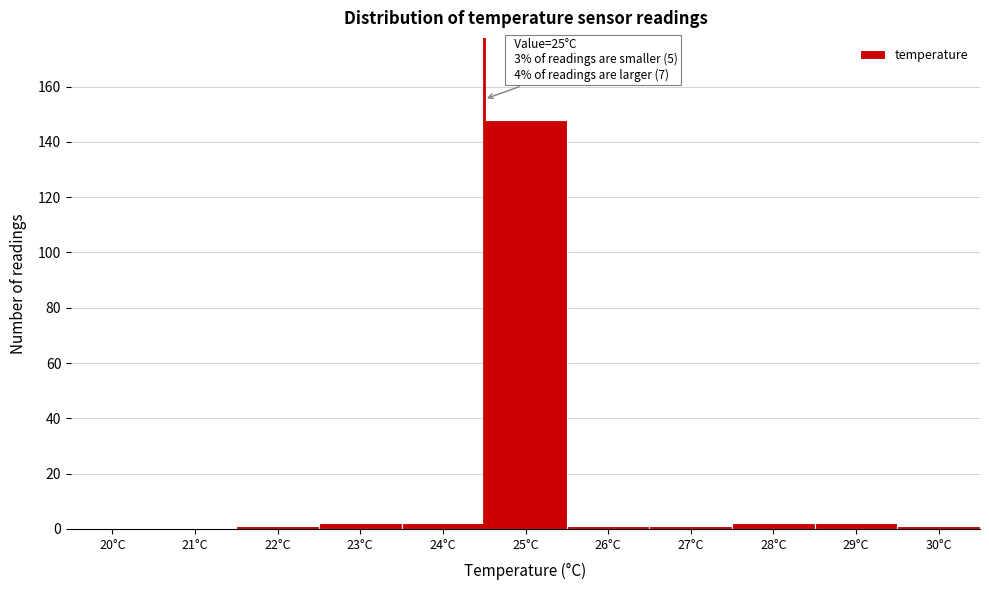

Reading right to left, transcribe all the data shown in this chart.

30°C=1	29°C=2	28°C=2	27°C=1	26°C=1	25°C=148	24°C=2	23°C=2	22°C=1	21°C=0	20°C=0